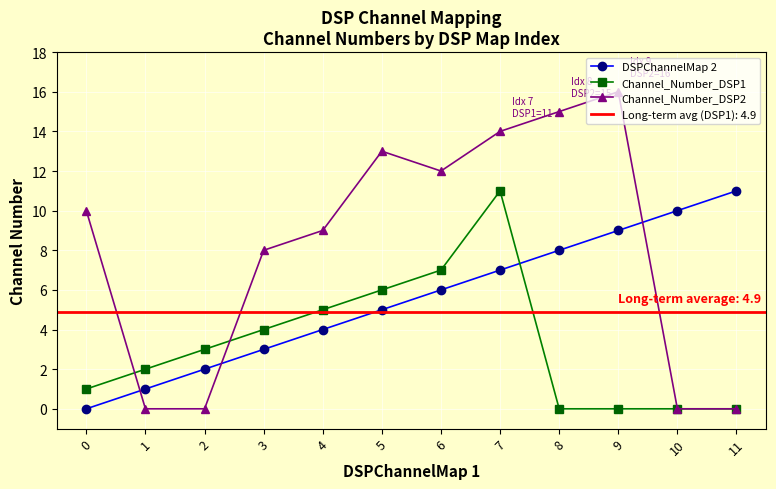

What is the value of the Channel_Number_DSP2 point at the 6th from the left?

13